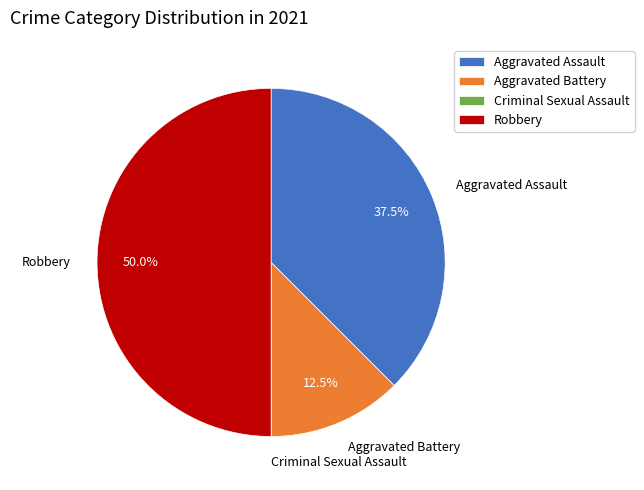

Approximately how many times larger is the value at Robbery compared to Aggravated Assault?

1.3